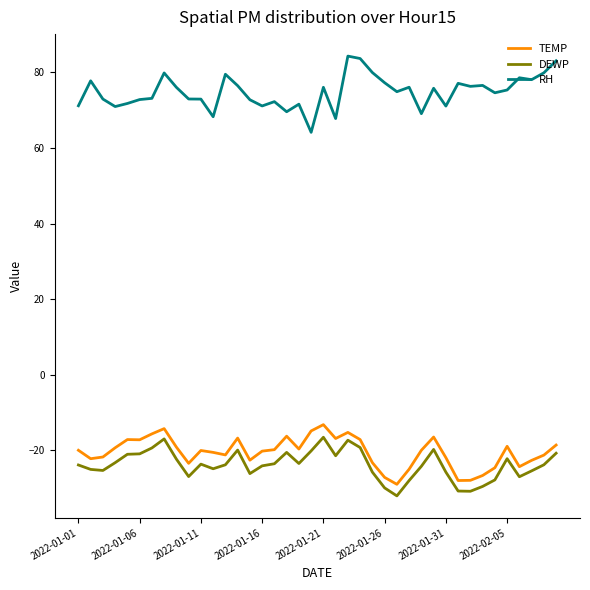

True or false: RH and TEMP intersect in this chart.

False